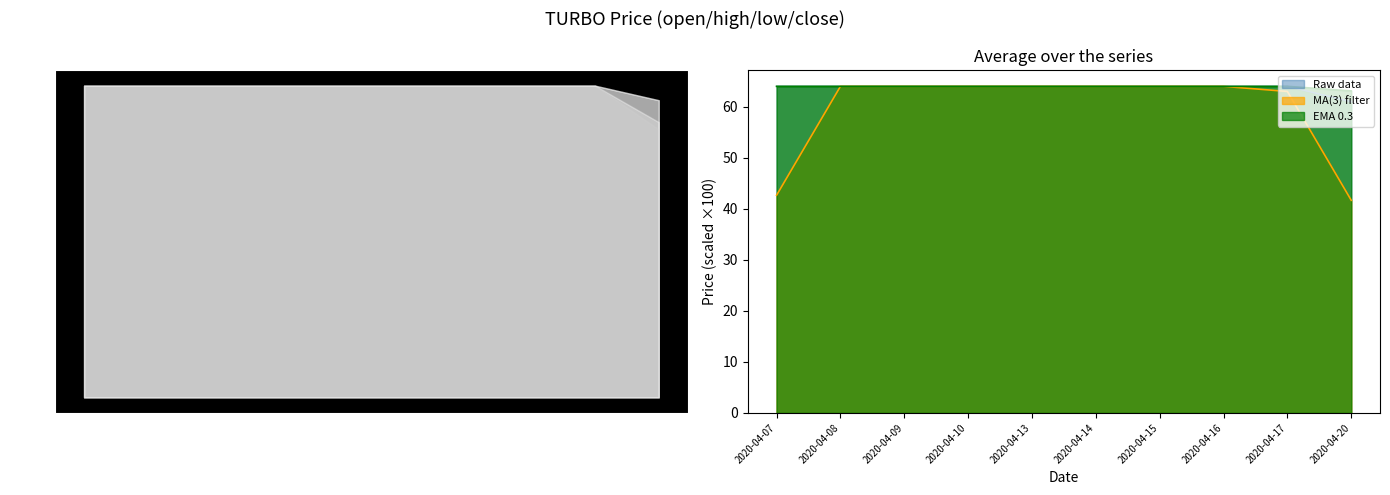

Is the value of EMA 0.3 at 2020-04-15 greater than the value of MA(3) filter at 2020-04-20?

Yes